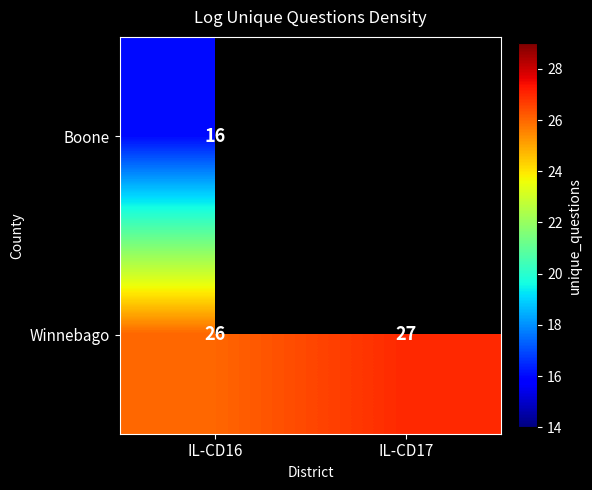

What is the sum of all Winnebago values?

53